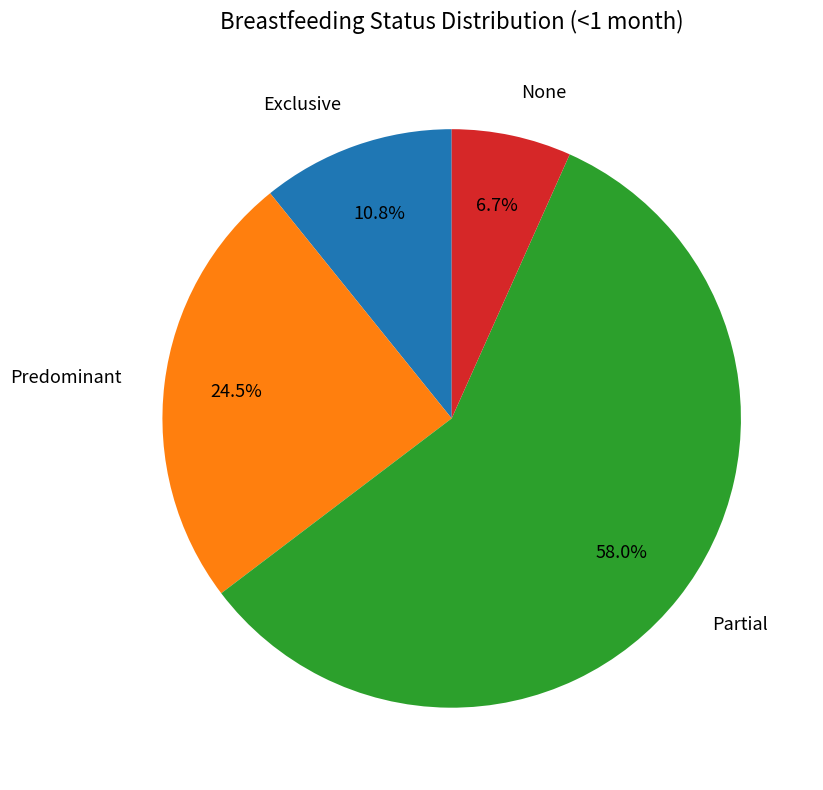

Is there a majority slice in this chart?

Yes